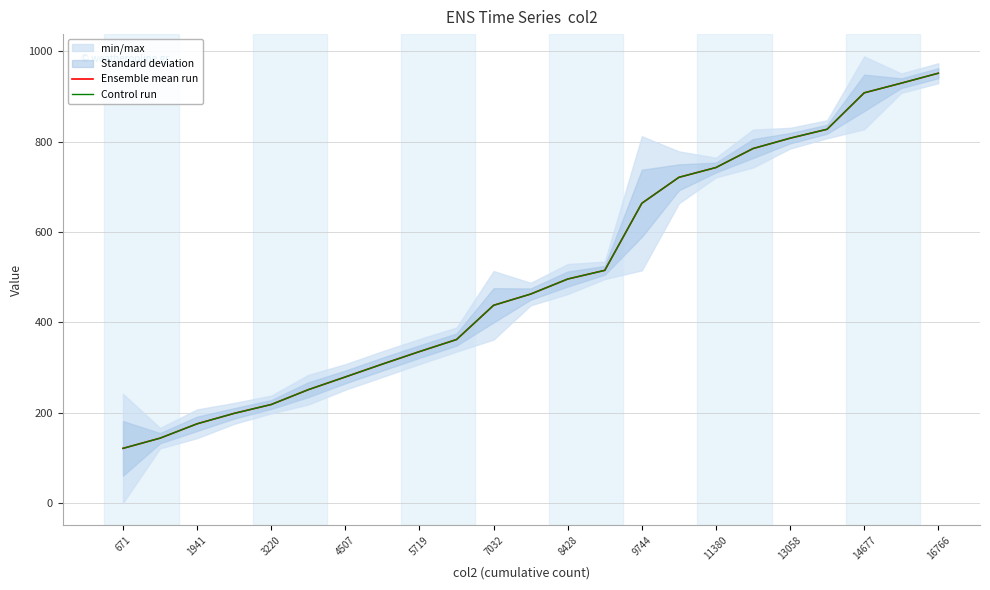

Between 3220 and 17, which series saw the biggest shift?

Ensemble mean run